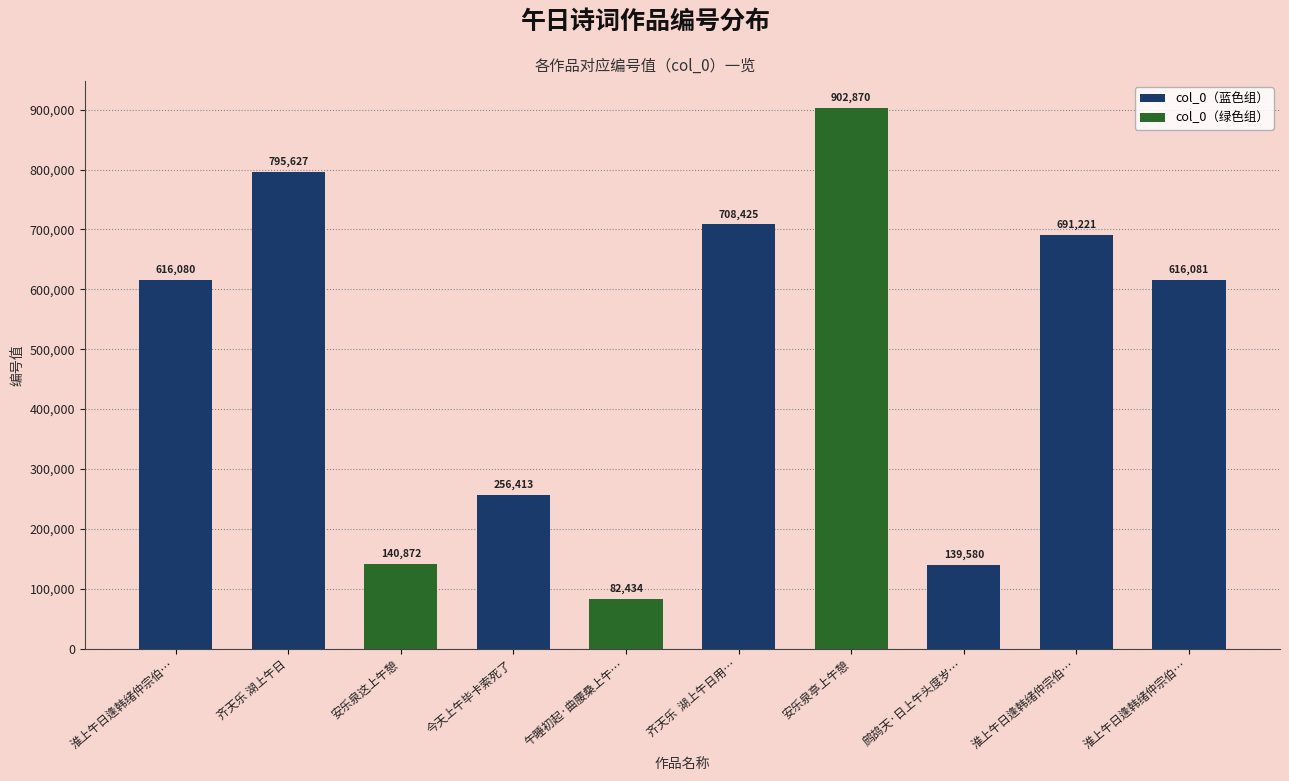

How many bars are there in total?

10